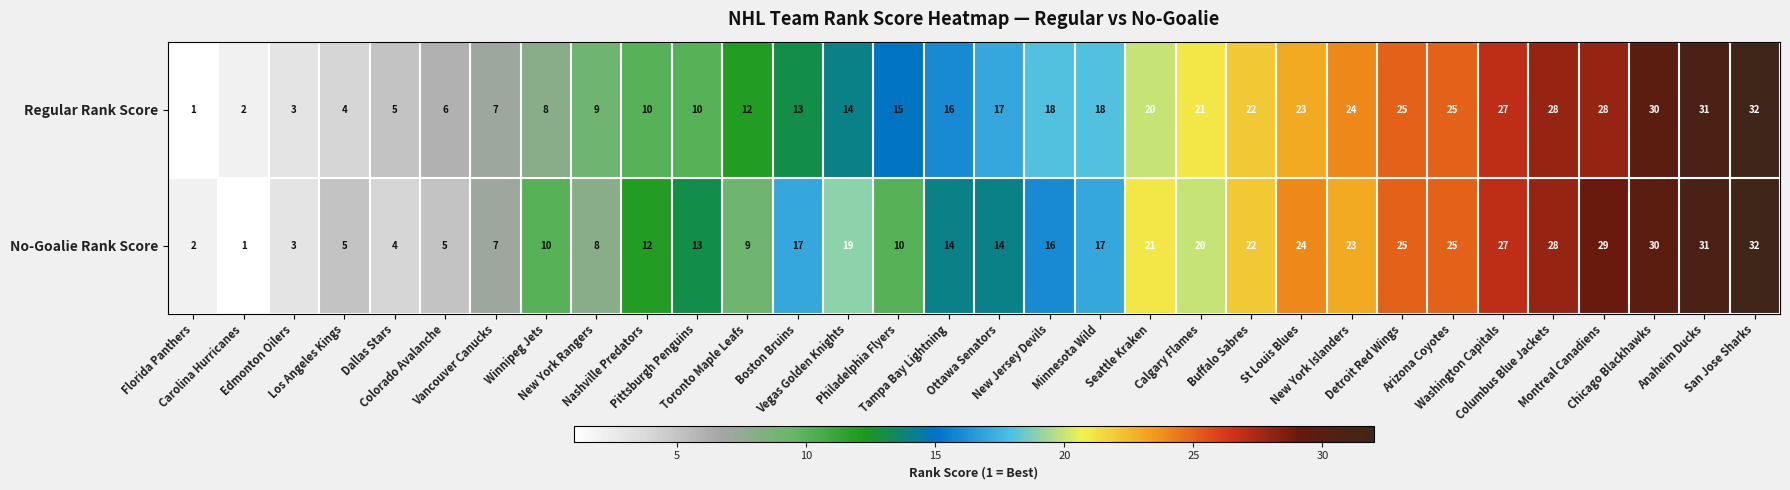

Which series has the largest total across all categories?

Regular Rank Score